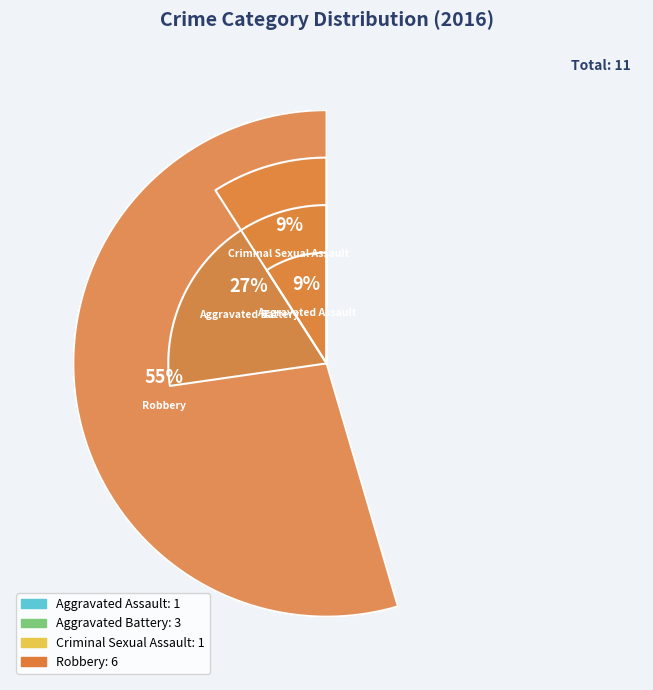

Rank the categories by value from highest to lowest.

Robbery, Aggravated Battery, Aggravated Assault, Criminal Sexual Assault